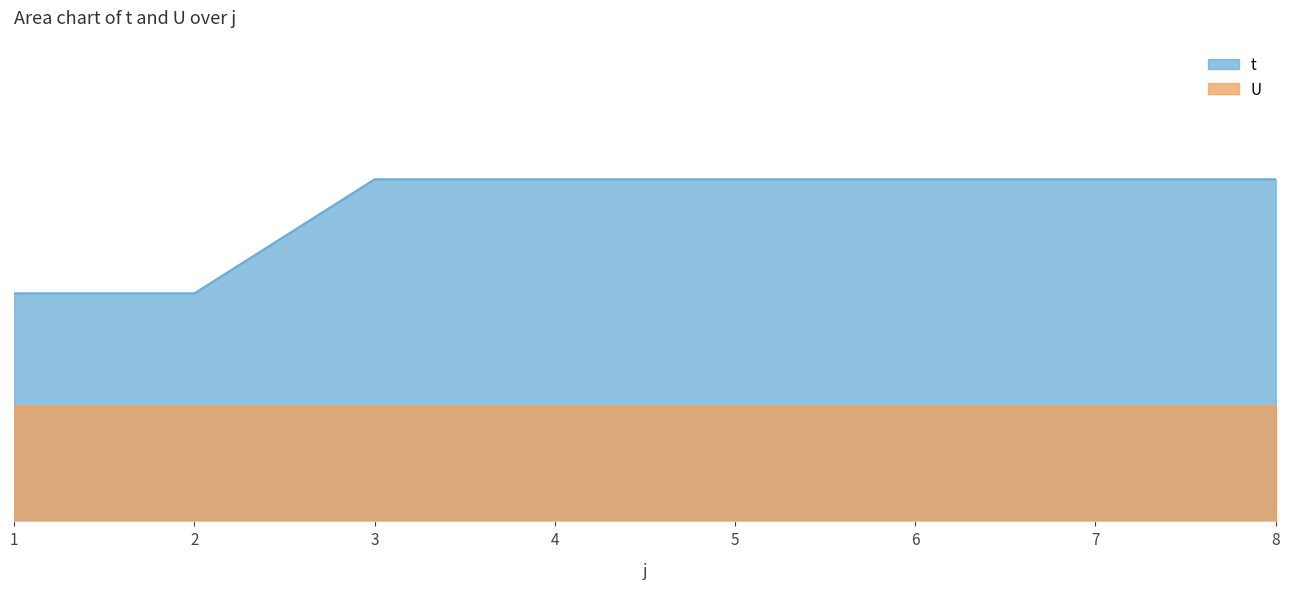

Reading left to right, list all the values displayed in this chart.

2	2	3	3	3	3	3	3